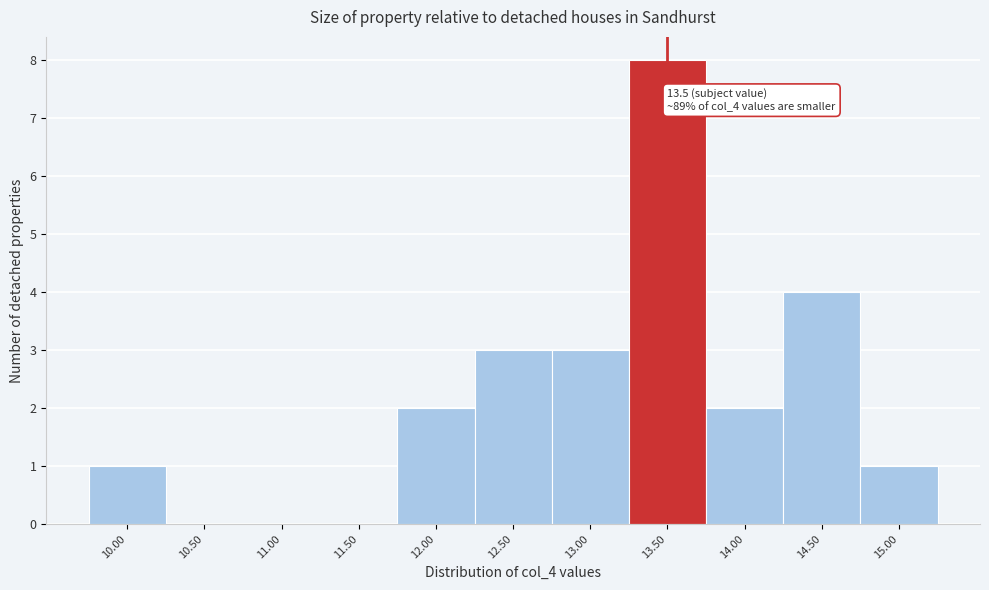

Which range on the x-axis has the tallest bar?

13.25 to 13.75